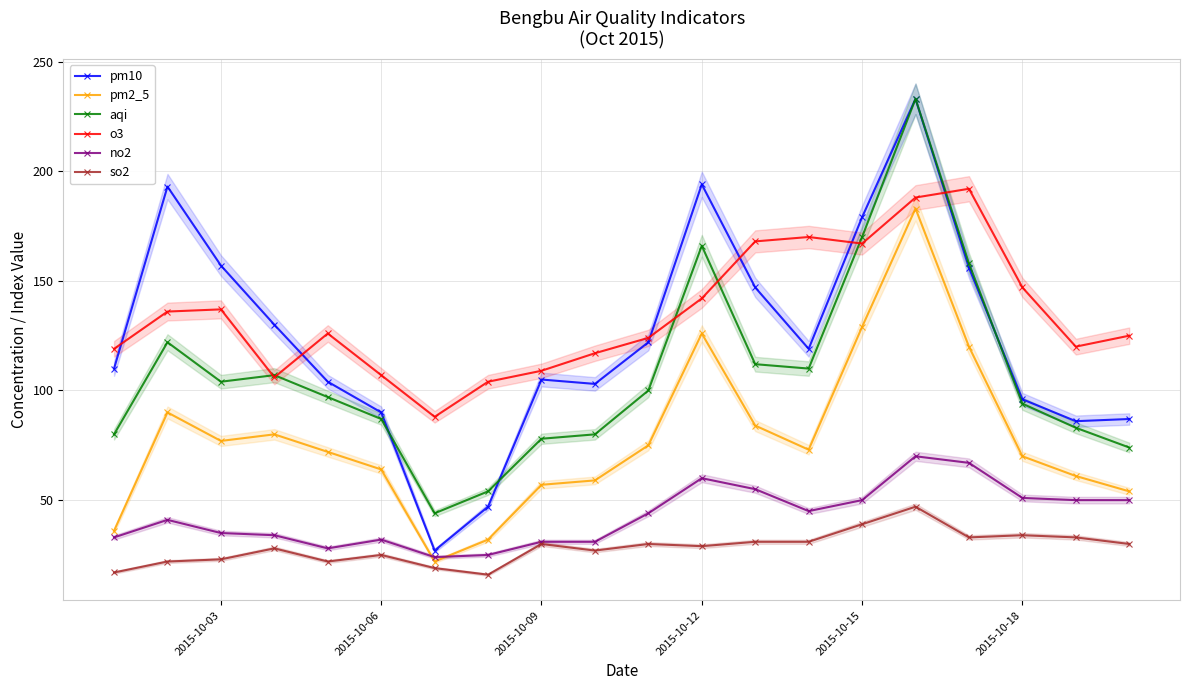

Does the chart have visible grid lines?

Yes